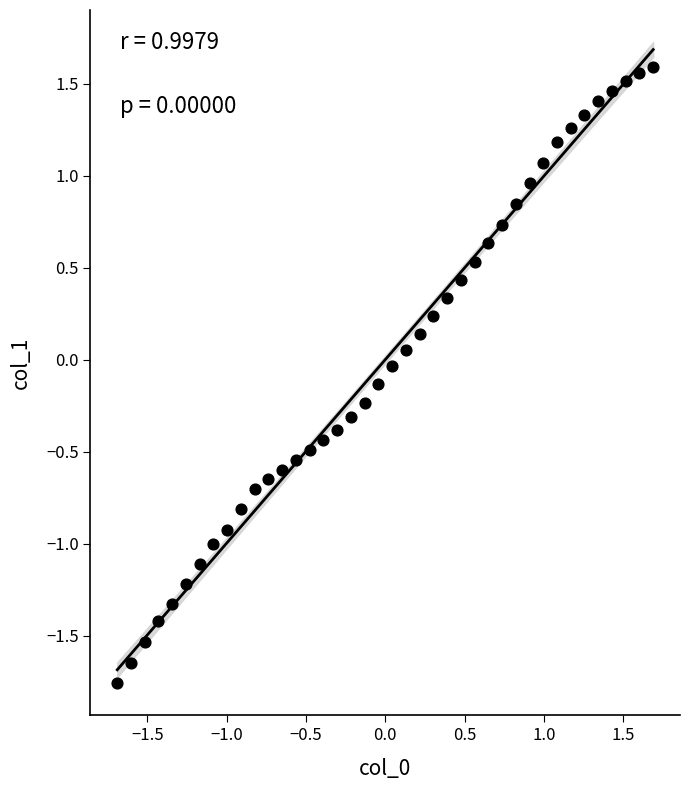

What is the range of X values (max minus min)?

3.4